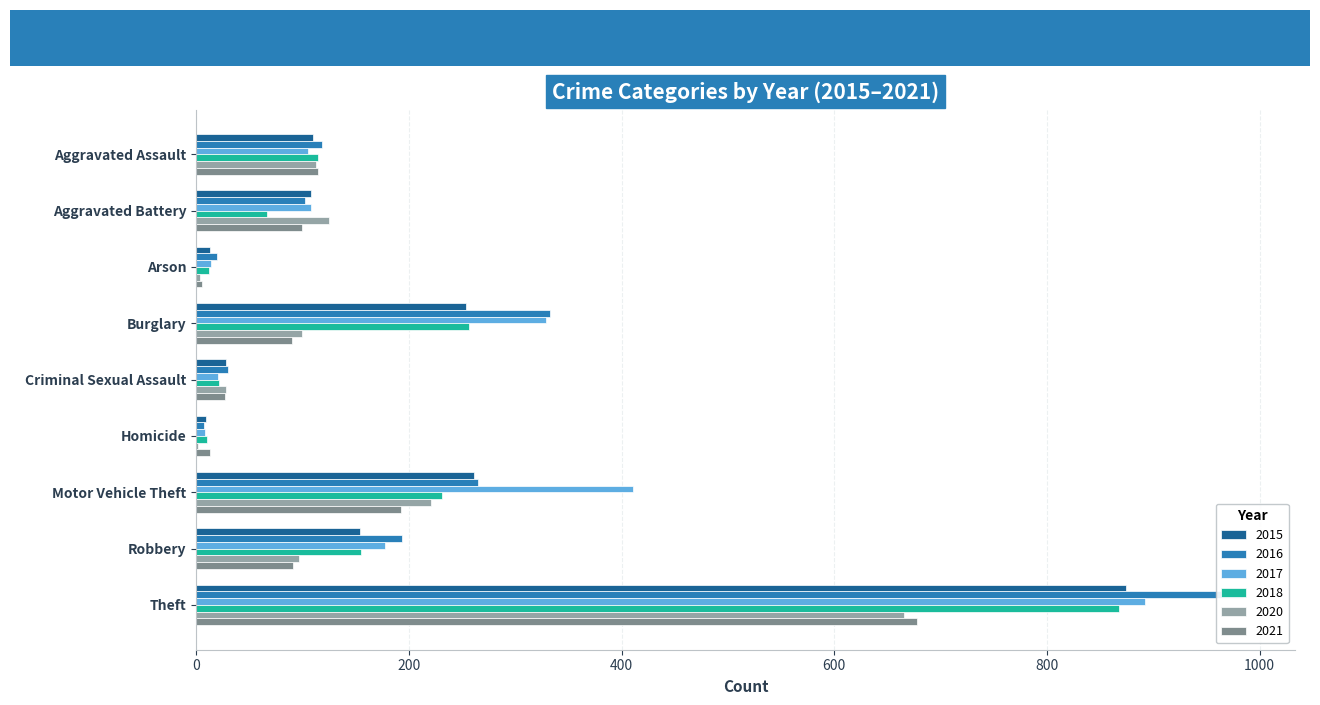

Reading left to right, what are all the values shown in this chart?

2015: Aggravated Assault=110	Aggravated Battery=108	Arson=13	Burglary=254	Criminal Sexual Assault=28	Homicide=9	Motor Vehicle Theft=261	Robbery=154	Theft=874
2016: Aggravated Assault=118	Aggravated Battery=102	Arson=20	Burglary=333	Criminal Sexual Assault=30	Homicide=7	Motor Vehicle Theft=265	Robbery=194	Theft=984
2017: Aggravated Assault=105	Aggravated Battery=108	Arson=14	Burglary=329	Criminal Sexual Assault=21	Homicide=8	Motor Vehicle Theft=411	Robbery=178	Theft=892
2018: Aggravated Assault=115	Aggravated Battery=67	Arson=12	Burglary=257	Criminal Sexual Assault=22	Homicide=10	Motor Vehicle Theft=231	Robbery=155	Theft=868
2020: Aggravated Assault=113	Aggravated Battery=125	Arson=4	Burglary=100	Criminal Sexual Assault=28	Homicide=2	Motor Vehicle Theft=221	Robbery=97	Theft=666
2021: Aggravated Assault=115	Aggravated Battery=100	Arson=6	Burglary=90	Criminal Sexual Assault=27	Homicide=13	Motor Vehicle Theft=193	Robbery=91	Theft=678